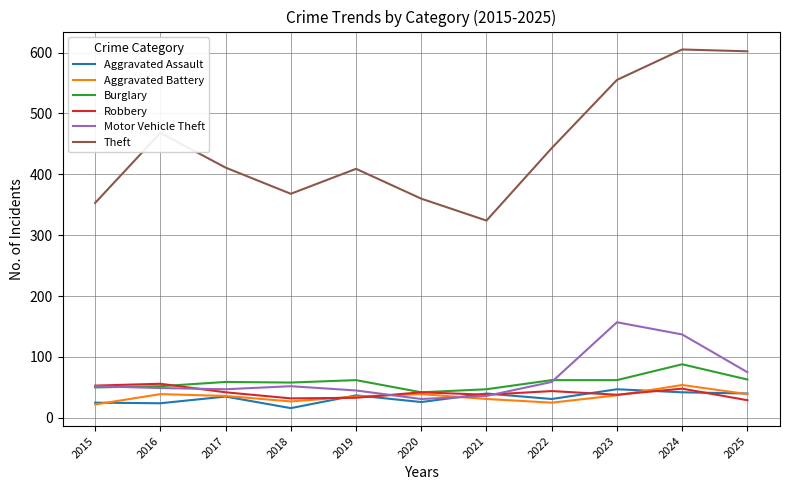

How many series are shown in this chart?

6